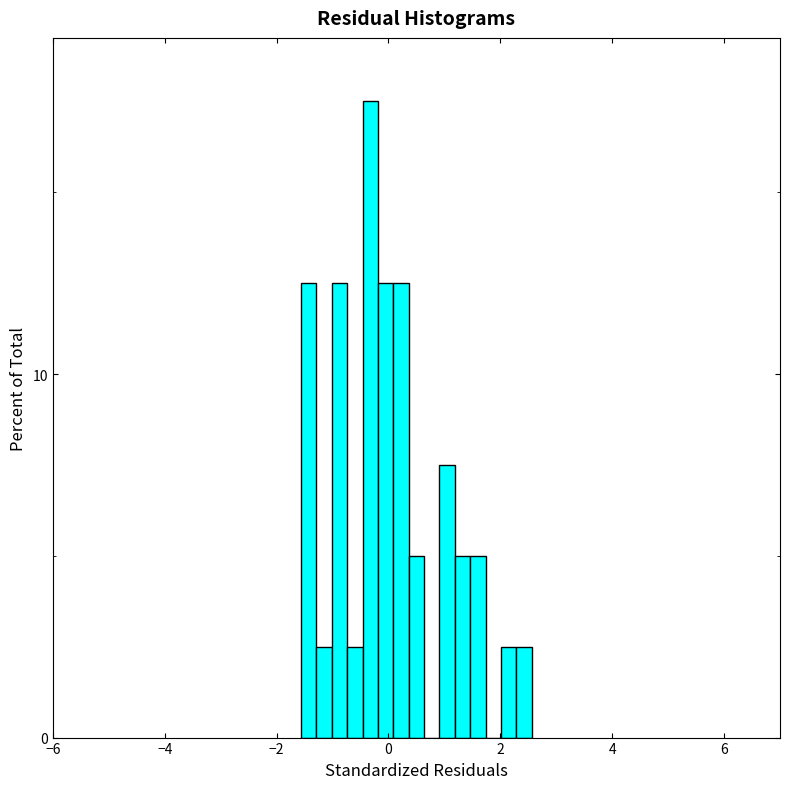

Read against the x-axis, roughly where is the centre of the tallest bar?

-0.4